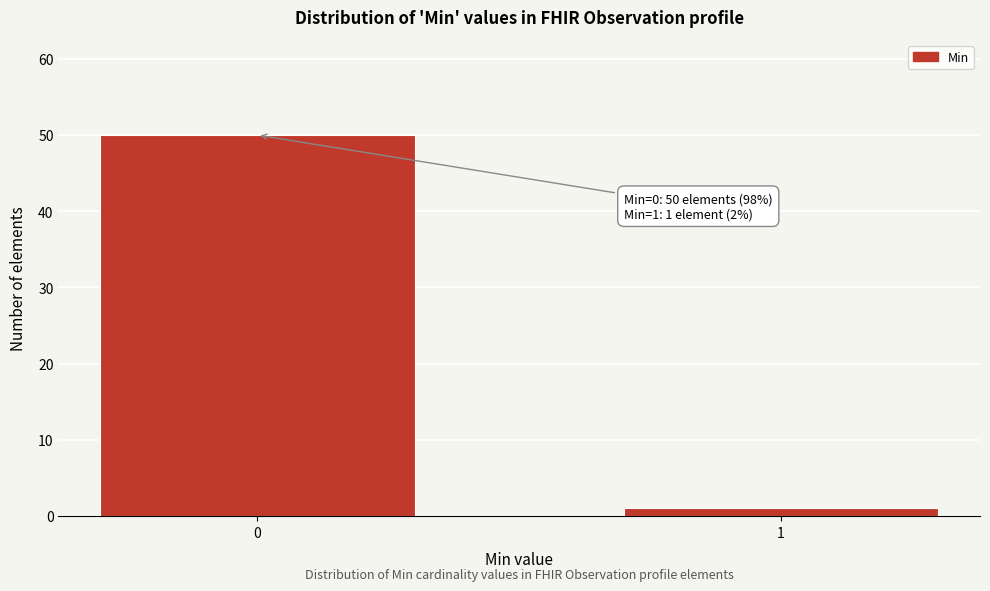

Reading right to left, list all the values displayed in this chart.

1	50